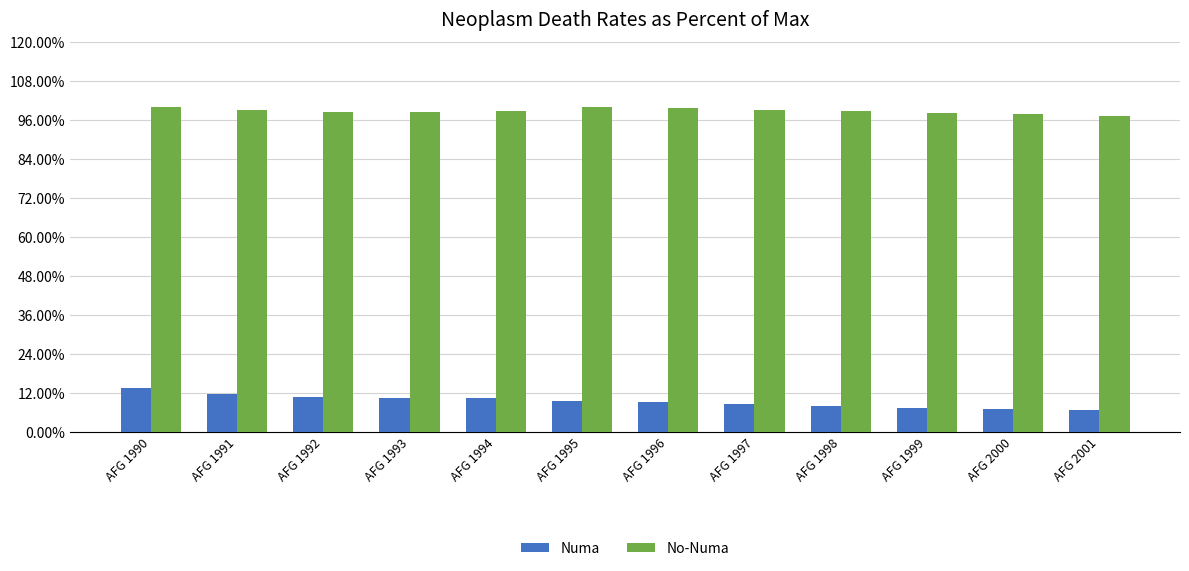

Does the chart contain stacked bars?

No